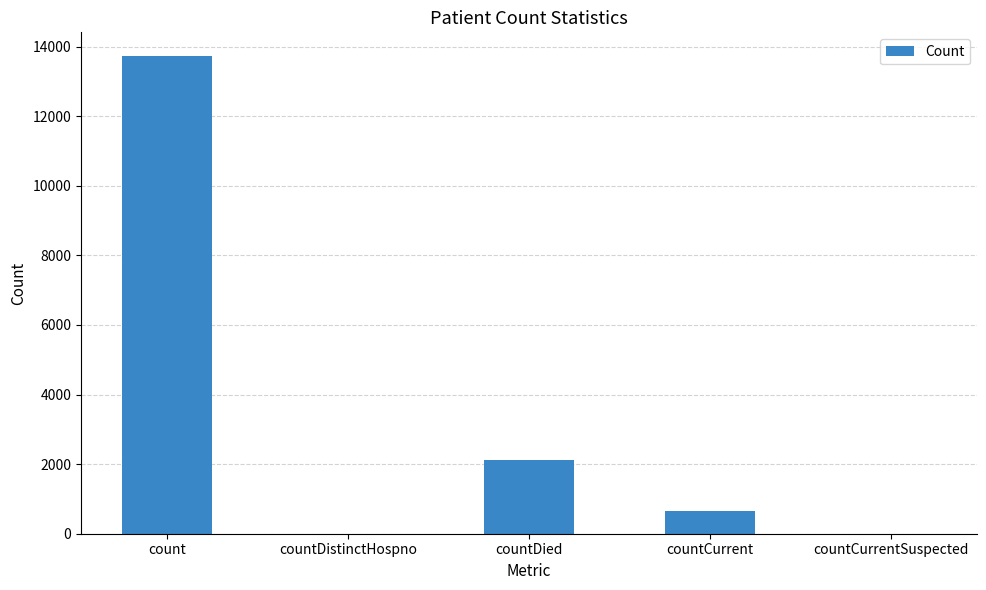

What value does the data have at countCurrent?

642